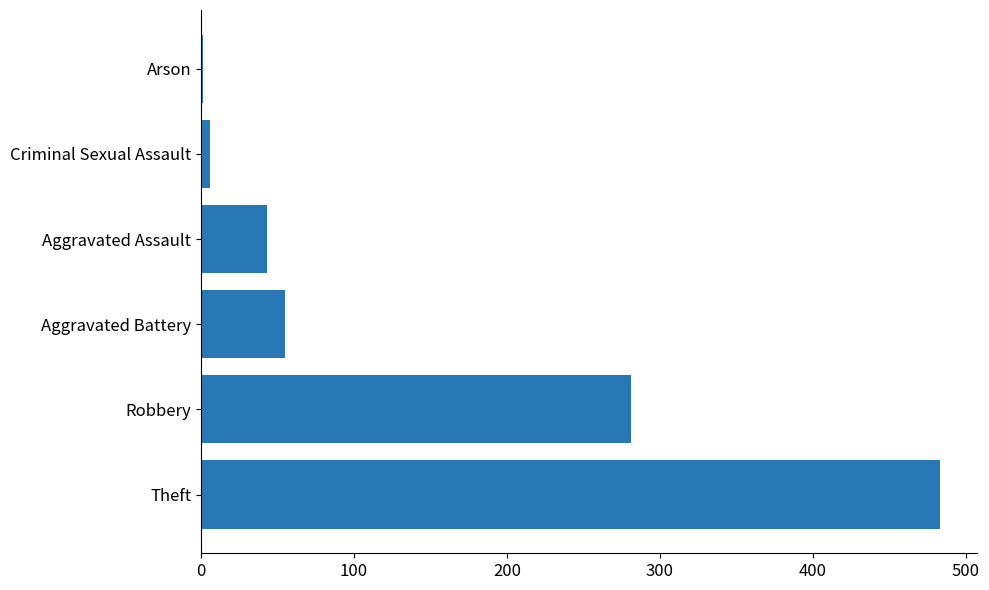

Which category has the highest value across all series?

Theft